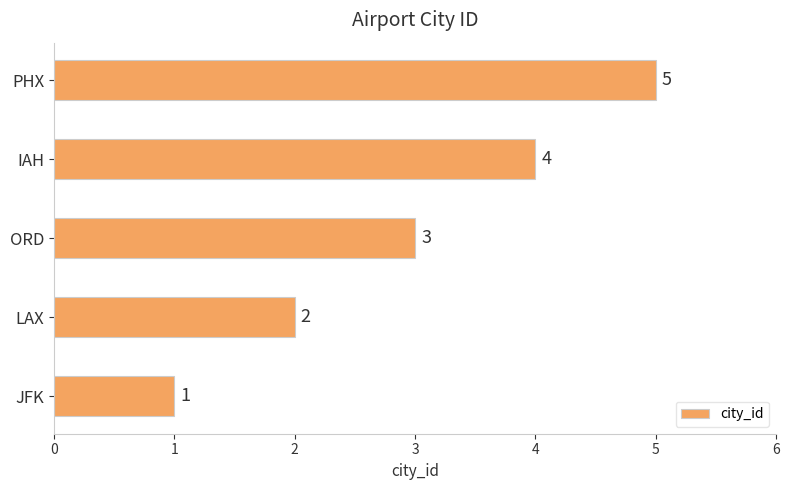

At which label is the value closest to 3?

ORD